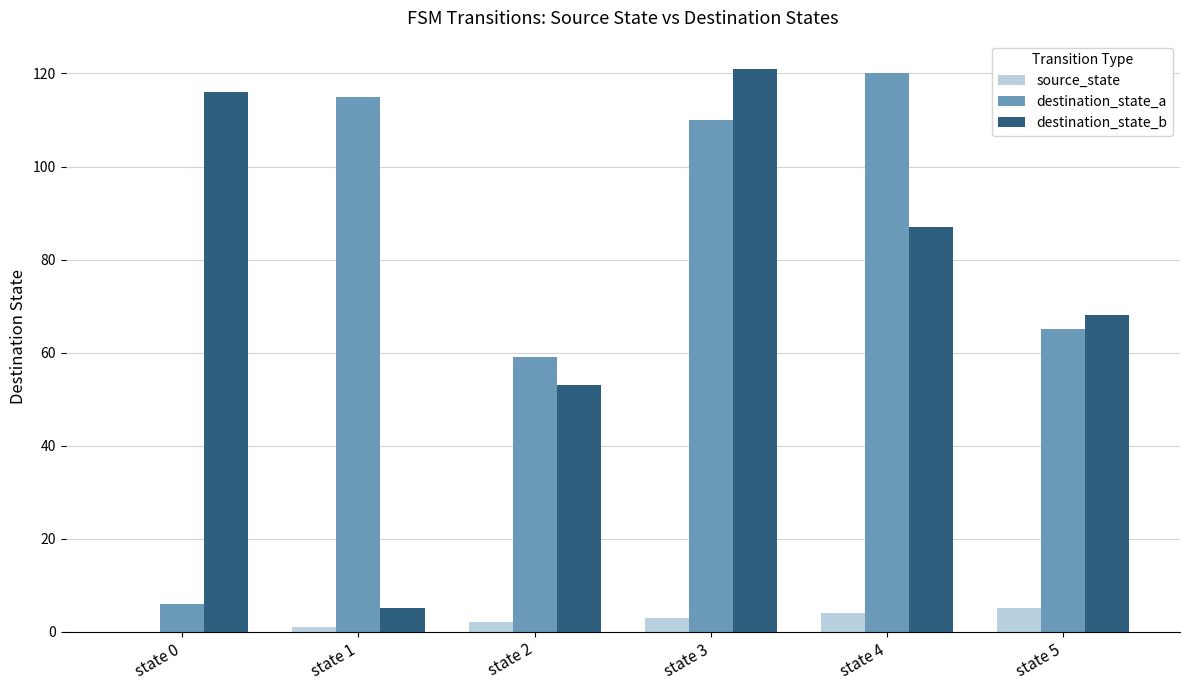

True or false: destination_state_a has a value of 110 at state 3.

True